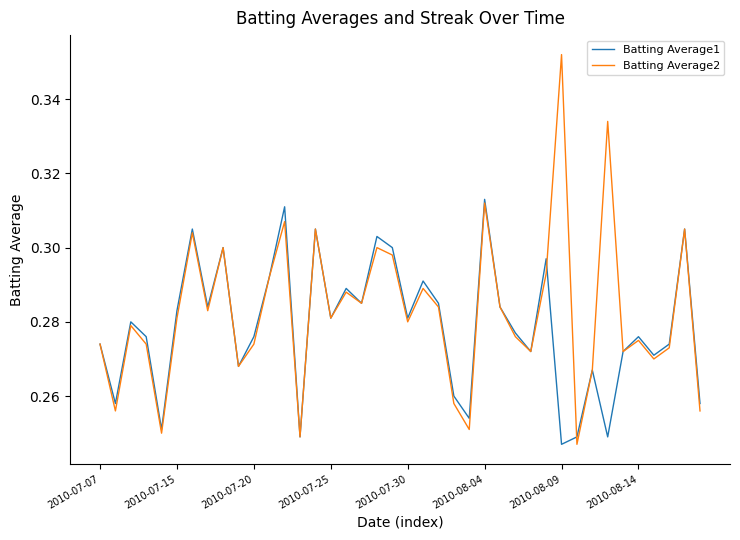

How many Batting Average2 values are between 0 and 1?

40